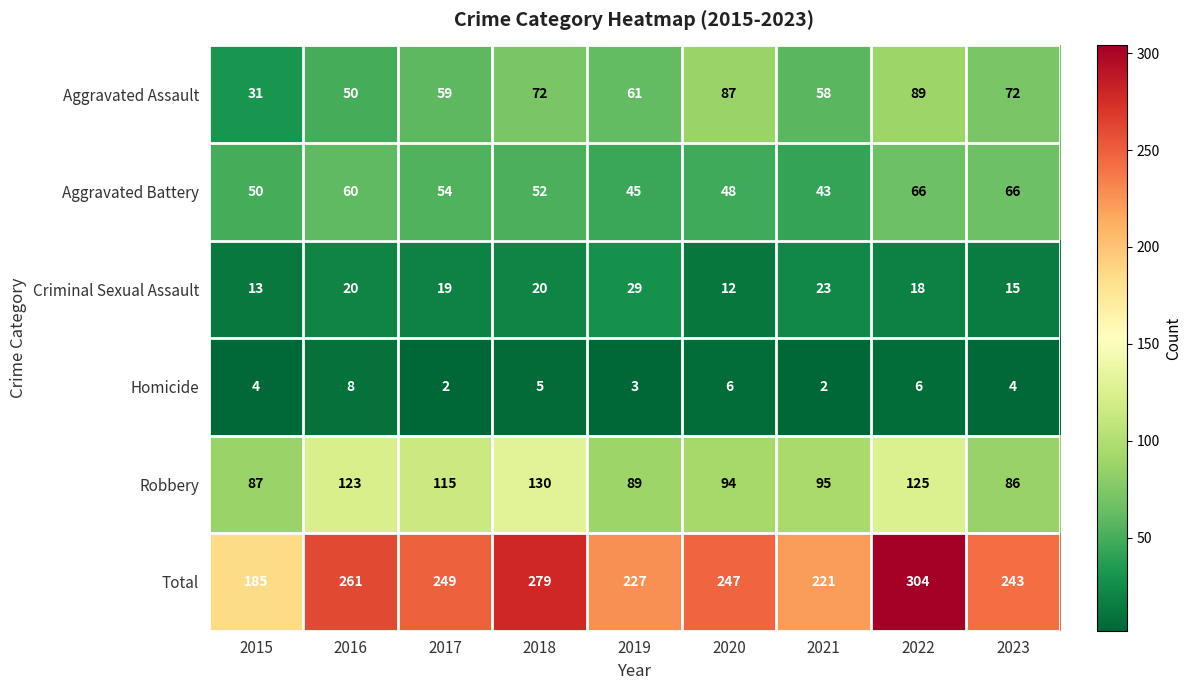

True or false: Aggravated Battery has a value of 48 at 2020.

True